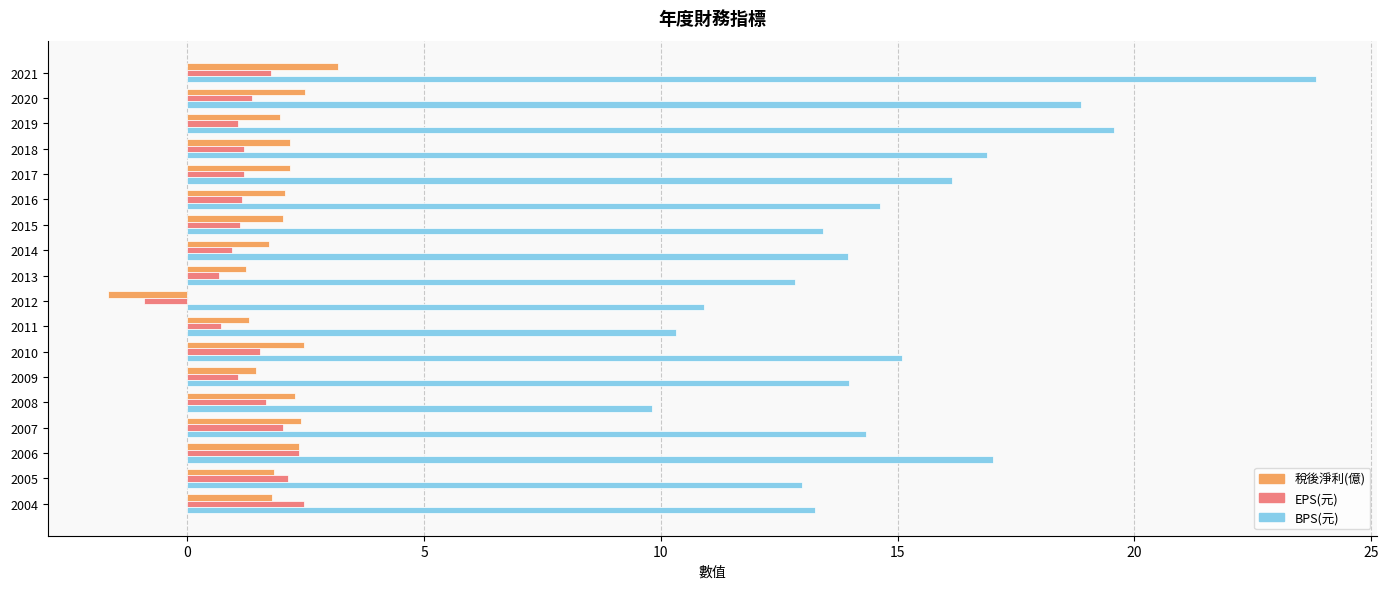

Is it true that 稅後淨利(億) equals -1.7 at 2012?

True